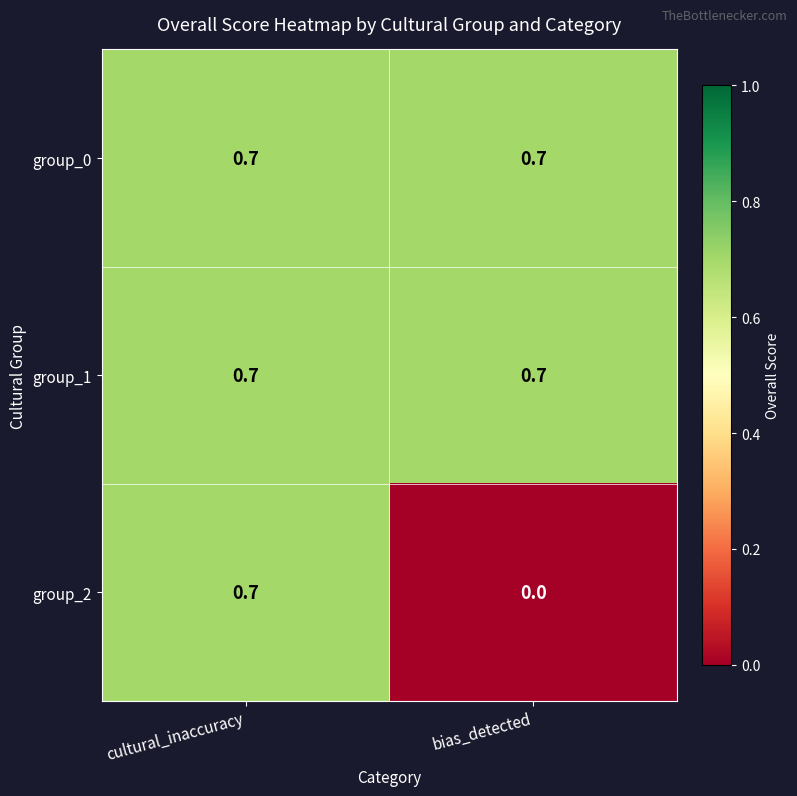

What is the difference between the group_2 values at bias_detected and cultural_inaccuracy?

0.7